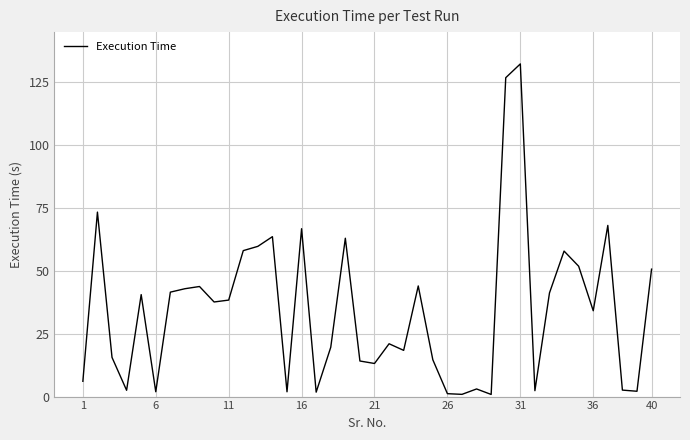

How many series are shown in this chart?

1